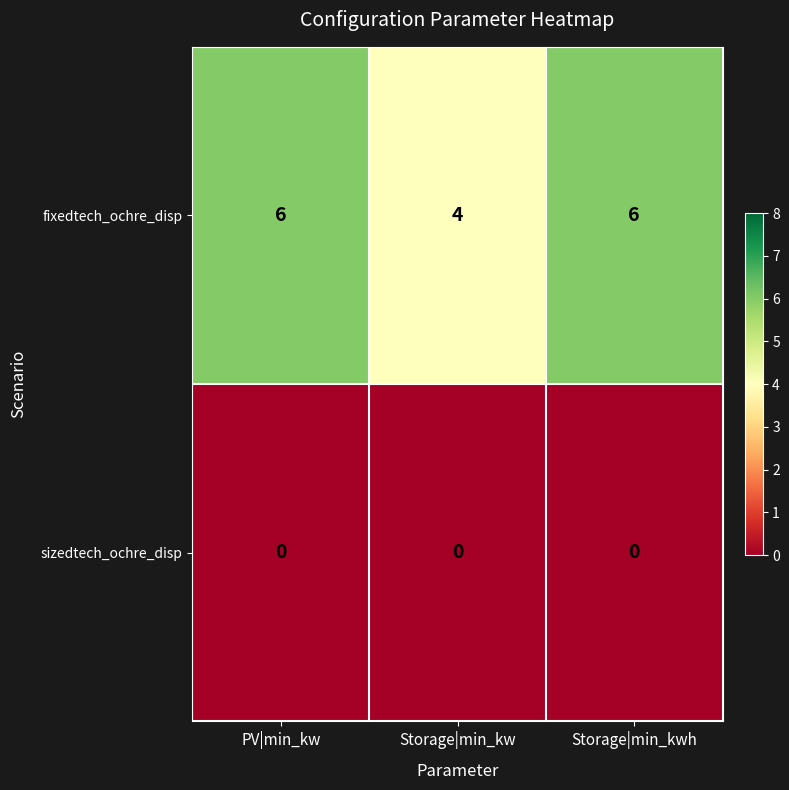

Which series has the largest total across all categories?

fixedtech_ochre_disp